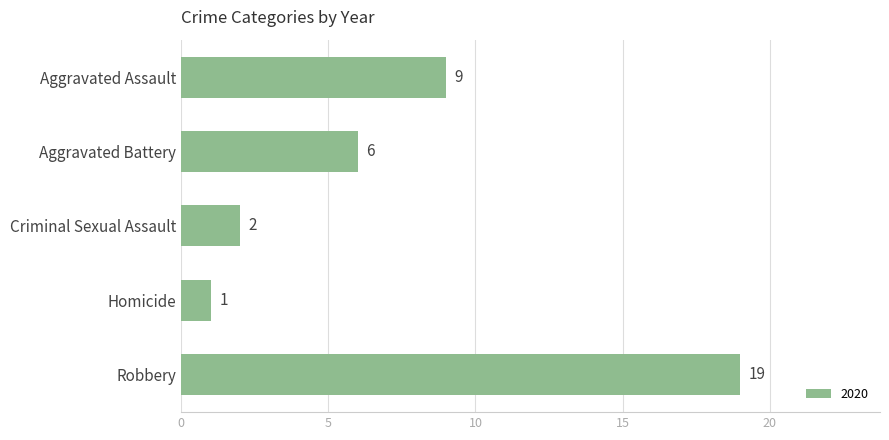

What is the greatest value displayed?

19